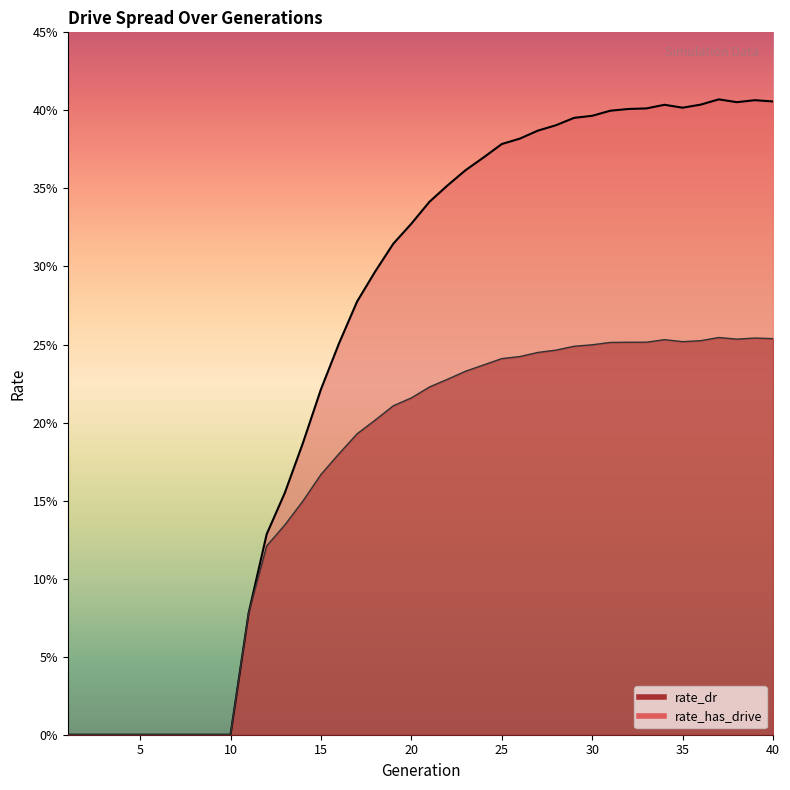

What is the value of the rate_dr point at the 13th from the left?

0.1